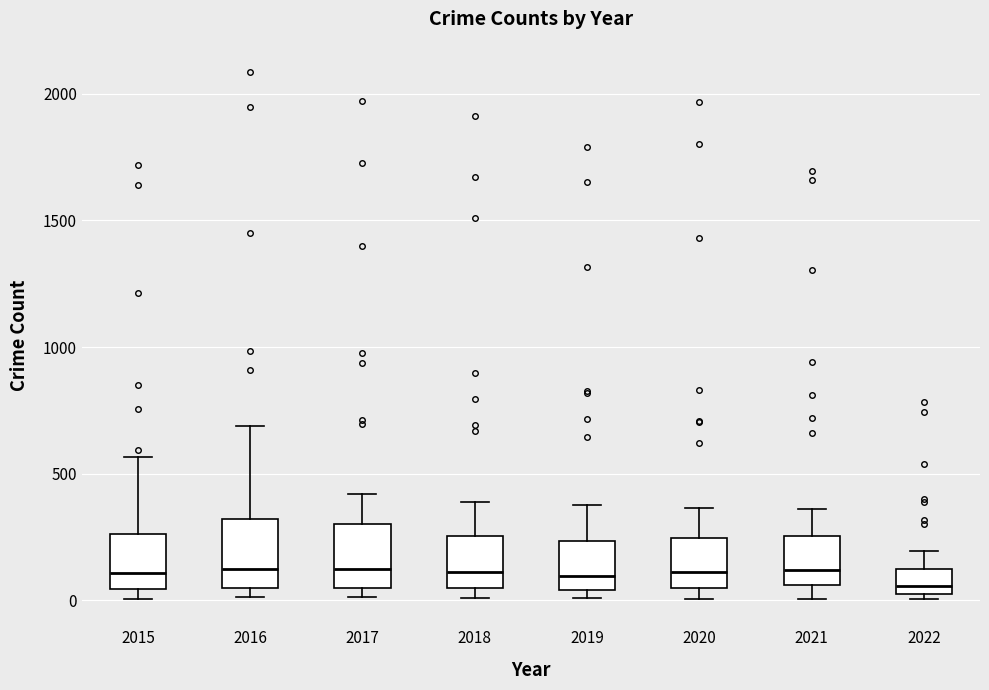

Reading left to right, read every box against the y-axis: the position of its median line, the range the box covers, and the ends of its whiskers. The values are not printed on the chart, so give them approximately, as read against the axis.

2015: median 100, box 50 to 250, whiskers 0 to 550
2016: median 150, box 50 to 300, whiskers 0 to 700
2017: median 100, box 50 to 300, whiskers 0 to 400
2018: median 100, box 50 to 250, whiskers 0 to 400
2019: median 100, box 50 to 250, whiskers 0 to 400
2020: median 100, box 50 to 250, whiskers 0 to 350
2021: median 100, box 50 to 250, whiskers 0 to 350
2022: median 50, box 0 to 100, whiskers 0 (just below the box's lower edge) to 200